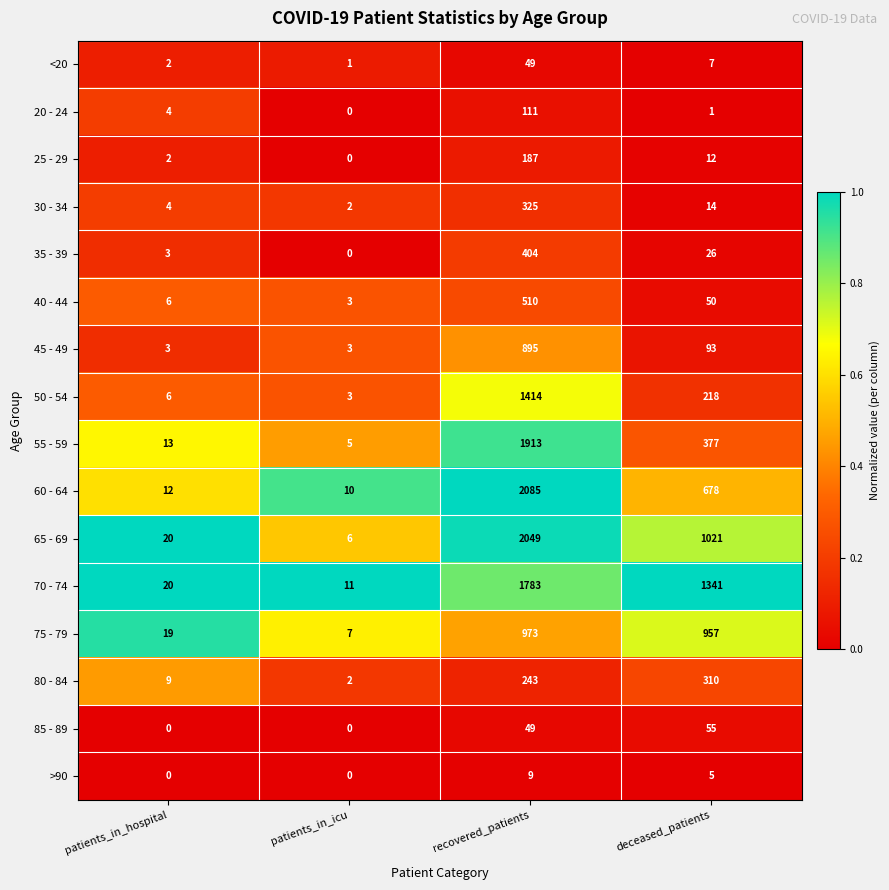

At which category is the sum across all series the highest?

recovered_patients